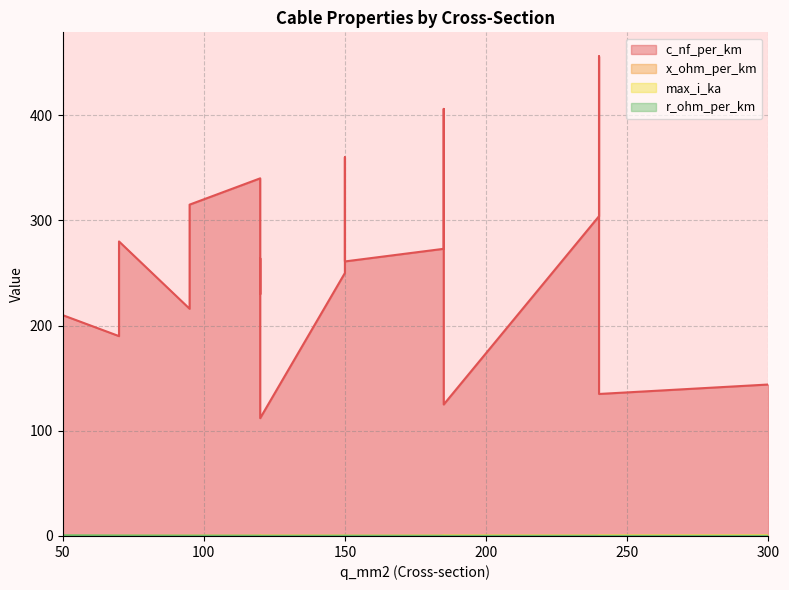

The max_i_ka series shows 0.1 at 120. True or false?

False